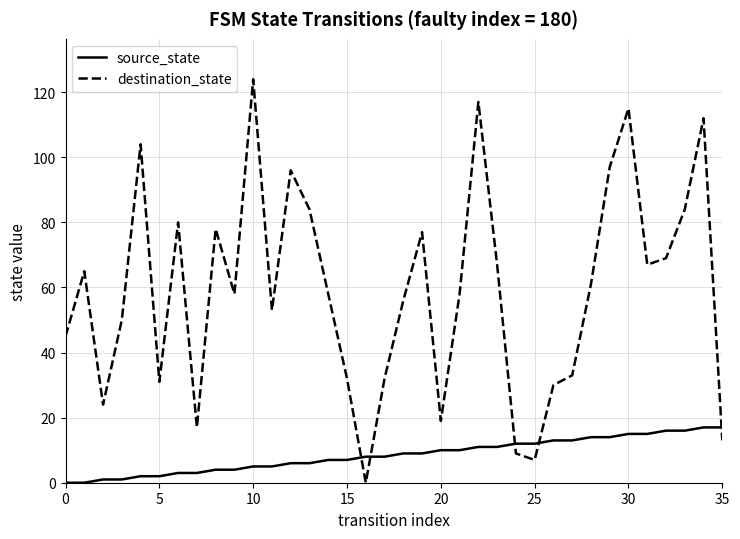

Is this an area chart (filled region under the line)?

No